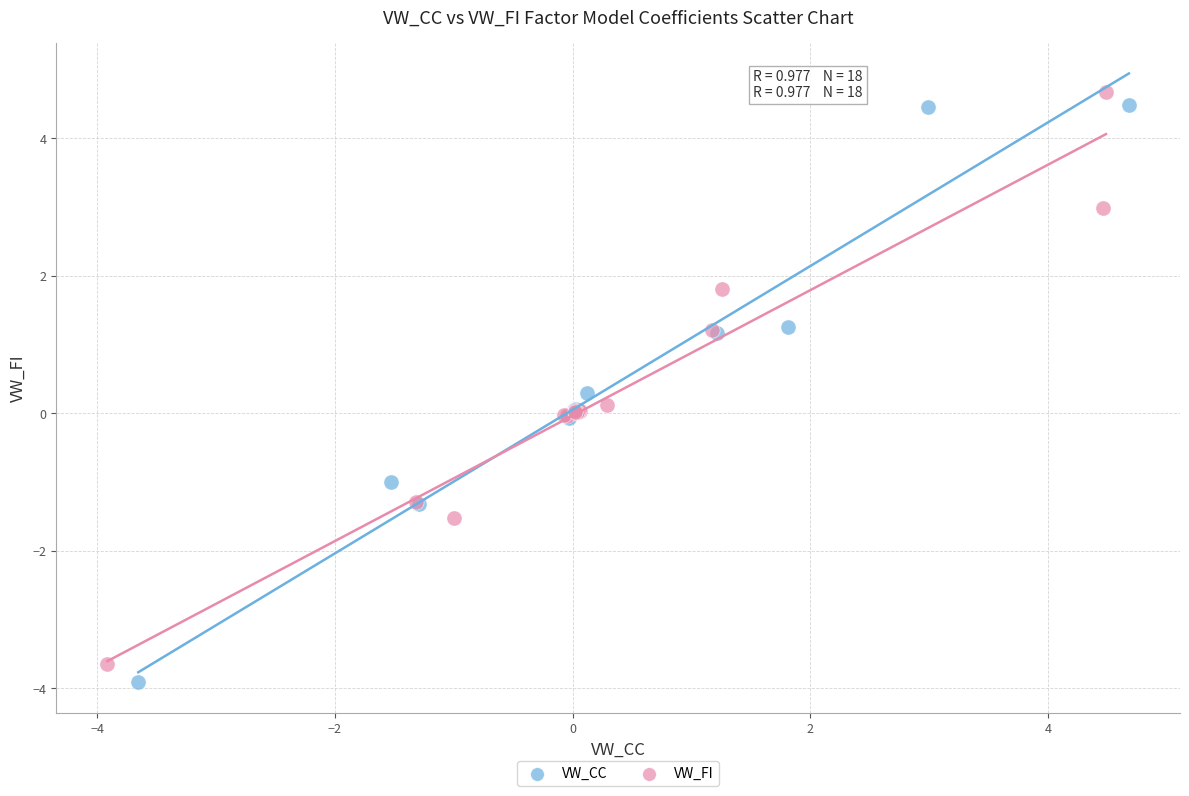

Which series has the widest spread of Y values?

VW_CC